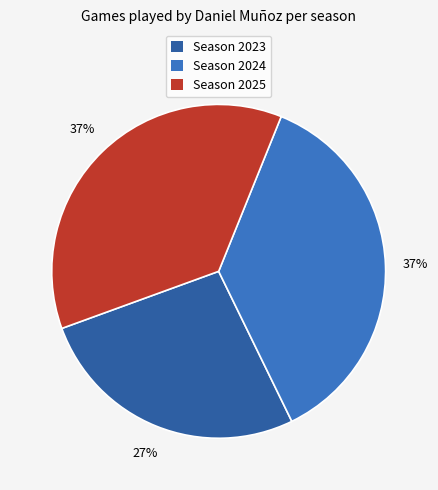

Is there a majority slice in this chart?

No